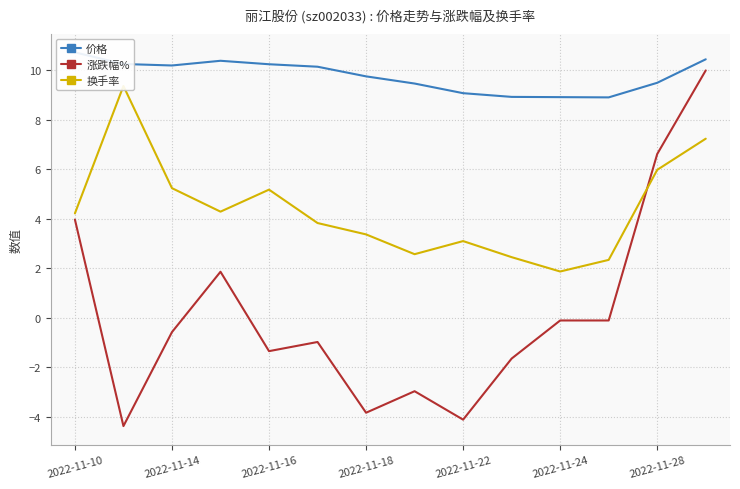

True or false: 涨跌幅% has a value of -0.6 at 2022-11-14.

True